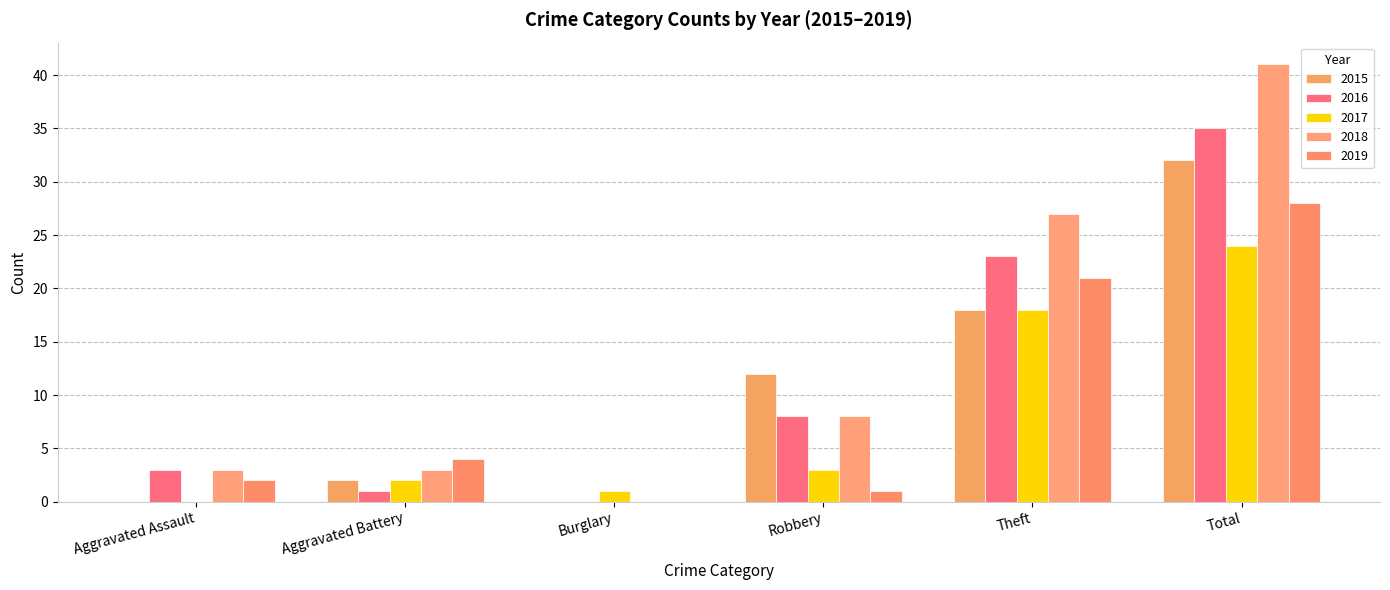

What is the sum of all 2017 values?

48